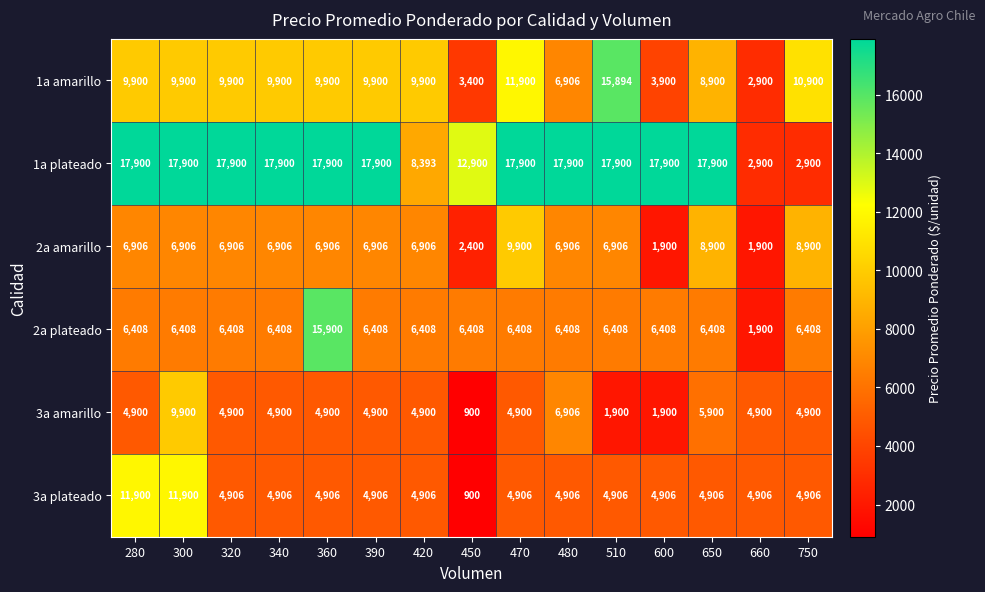

What is the average value of the 2a plateado series?

6740